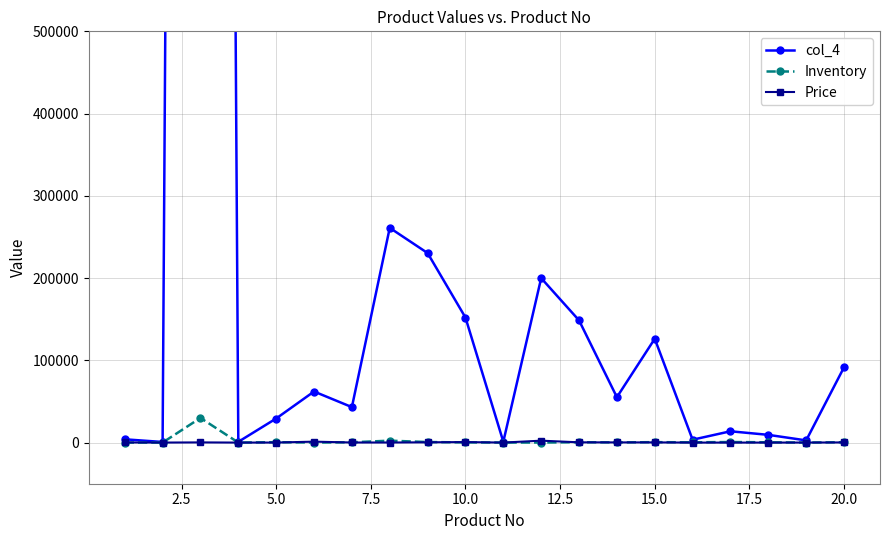

How many values in the Price series exceed 200?

10